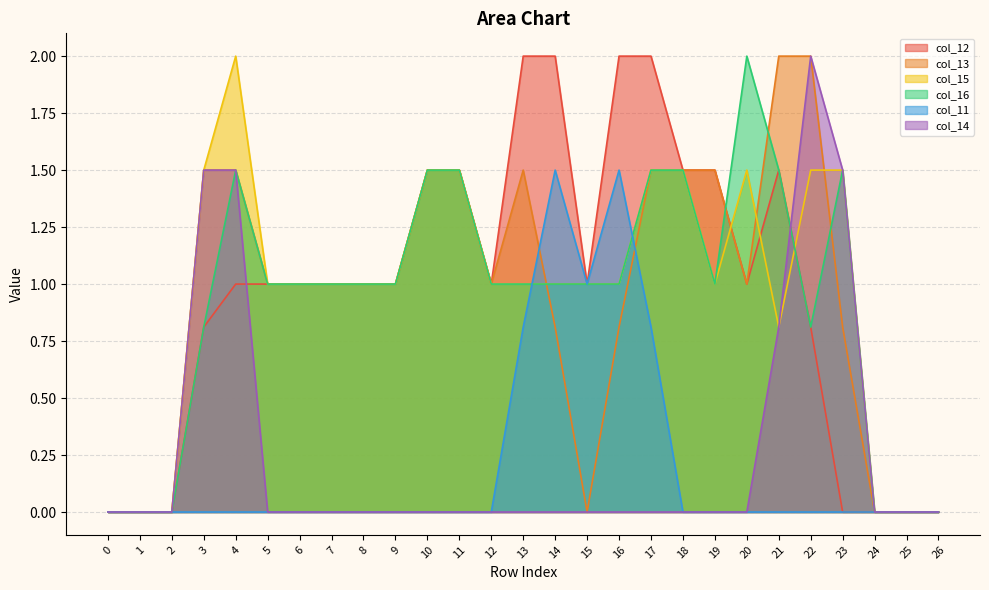

Which series has the widest spread of values?

col_12